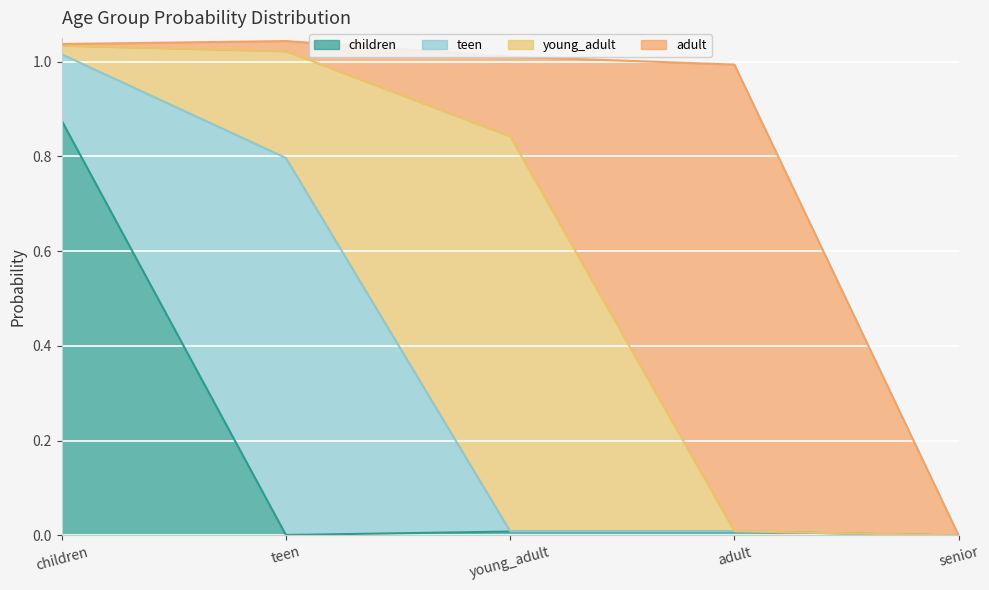

True or false: adult has a value of 0.0 at teen.

False